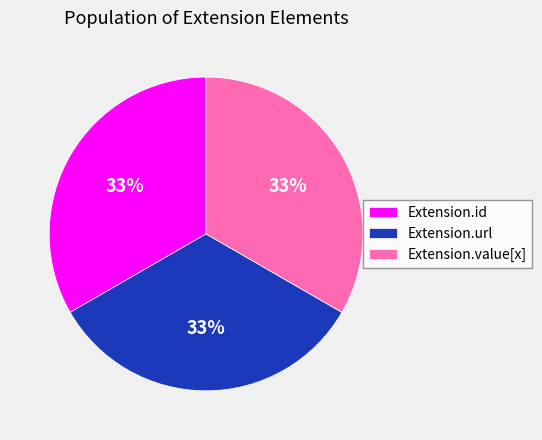

How many segments does this pie chart have?

3